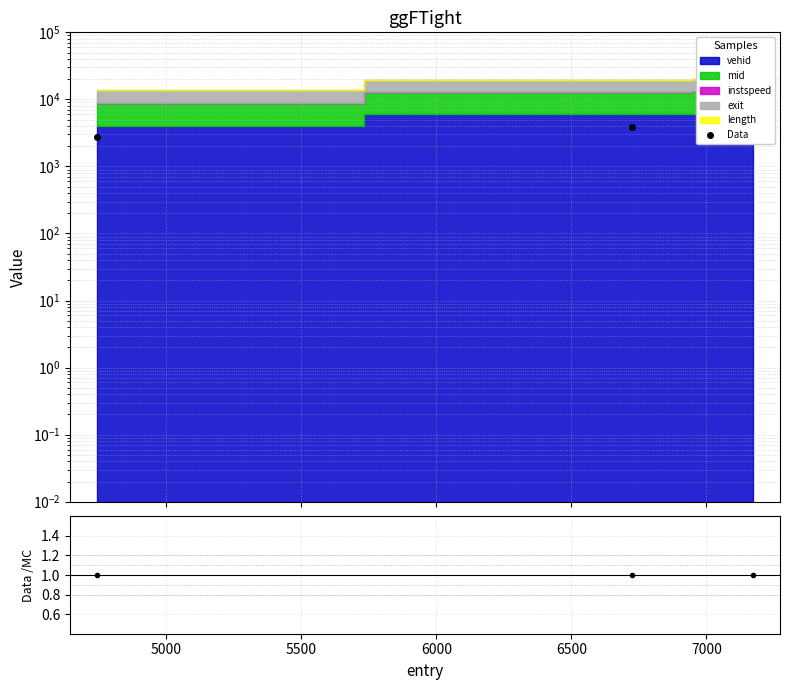

What is the minimum value for Data?

2727.4